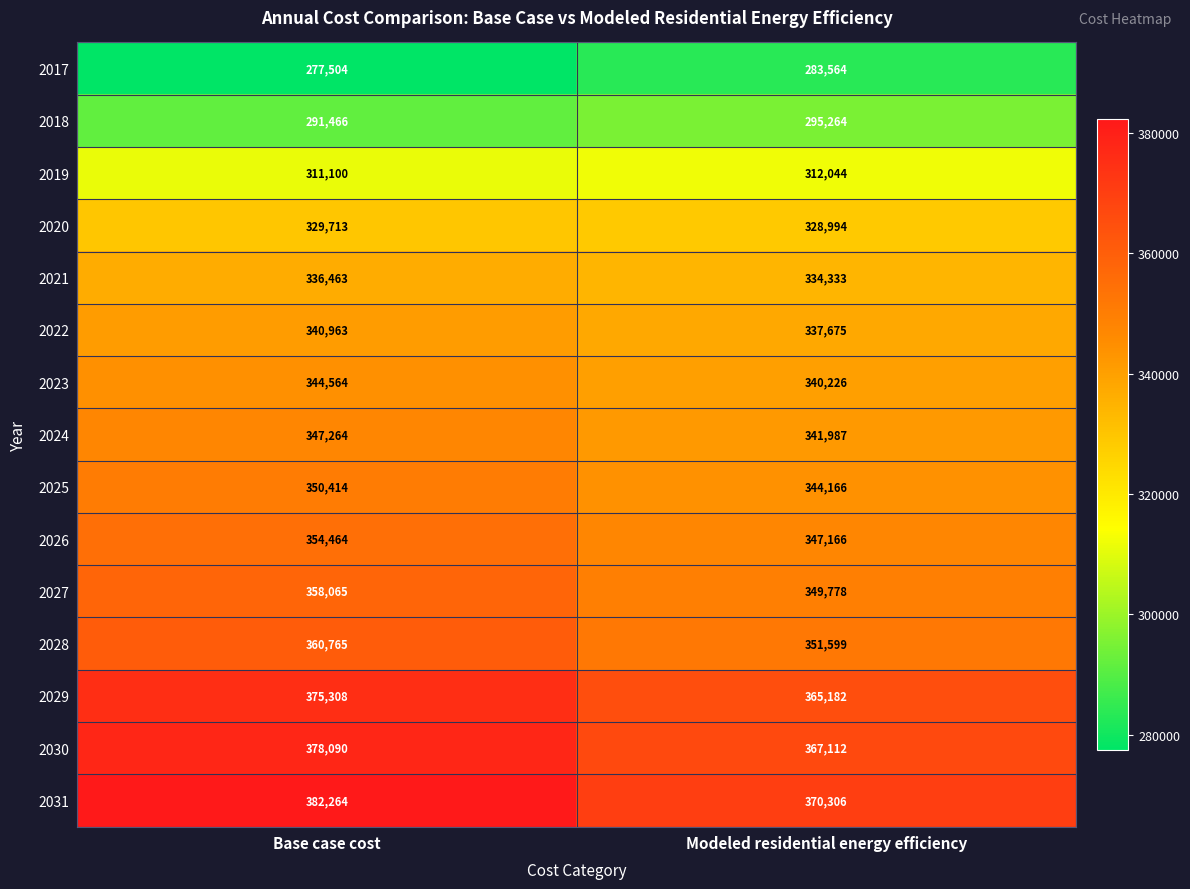

At Modeled residential energy efficiency, list the series in order from largest to smallest.

2031, 2030, 2029, 2028, 2027, 2026, 2025, 2024, 2023, 2022, 2021, 2020, 2019, 2018, 2017